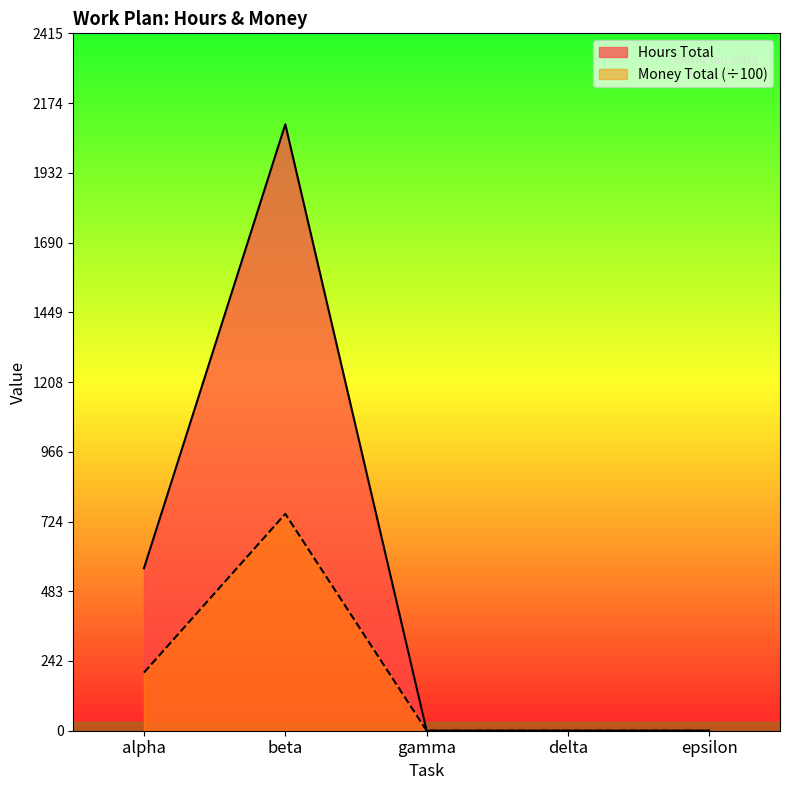

What is the label of the 1st point from the left?

alpha